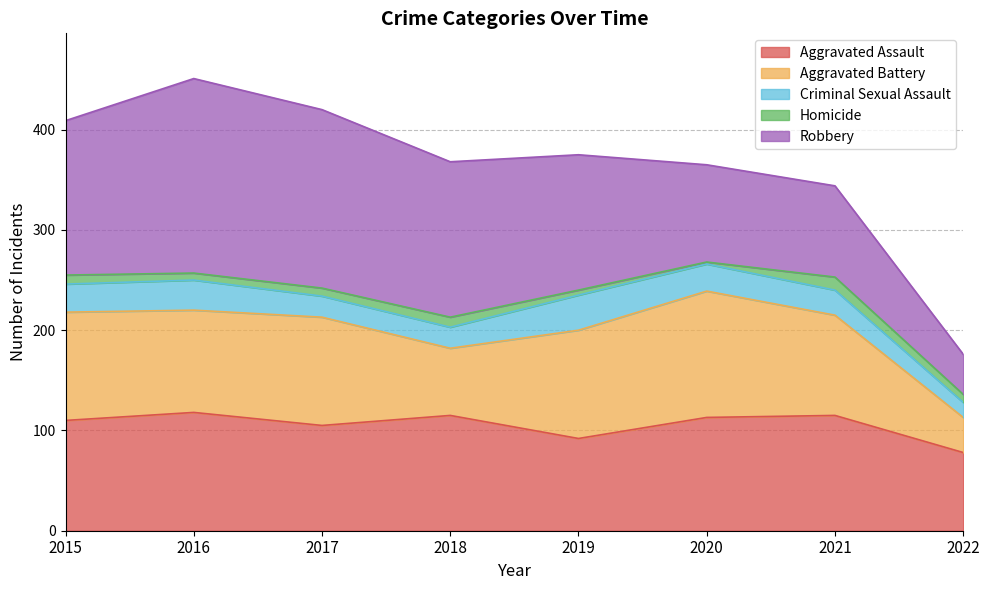

Reading left to right, extract all data points from this chart.

Aggravated Assault: 110	118	105	115	92	113	115	78
Aggravated Battery: 108	102	108	67	108	126	100	35
Criminal Sexual Assault: 28	30	21	21	35	27	25	15
Homicide: 9	7	8	10	5	2	13	8
Robbery: 154	194	178	155	135	97	91	40